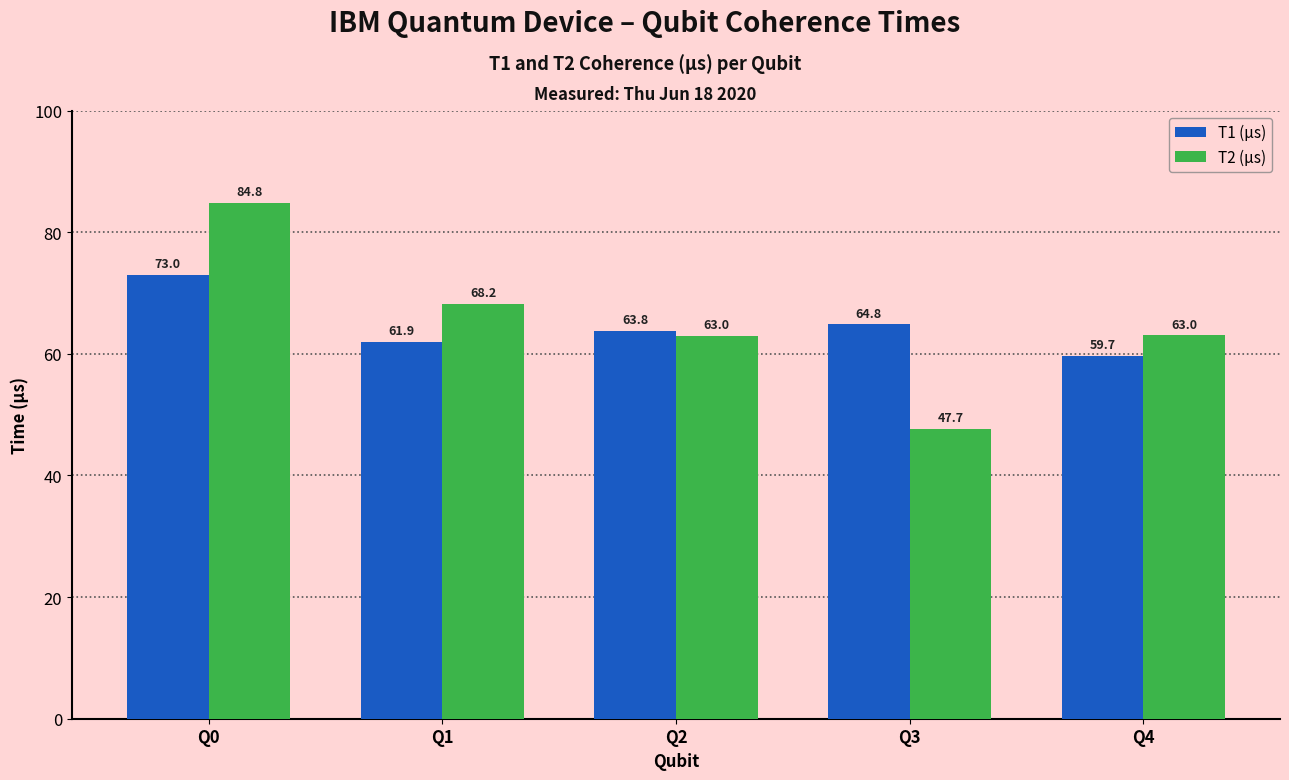

Which category has the lowest value across all series?

Q3